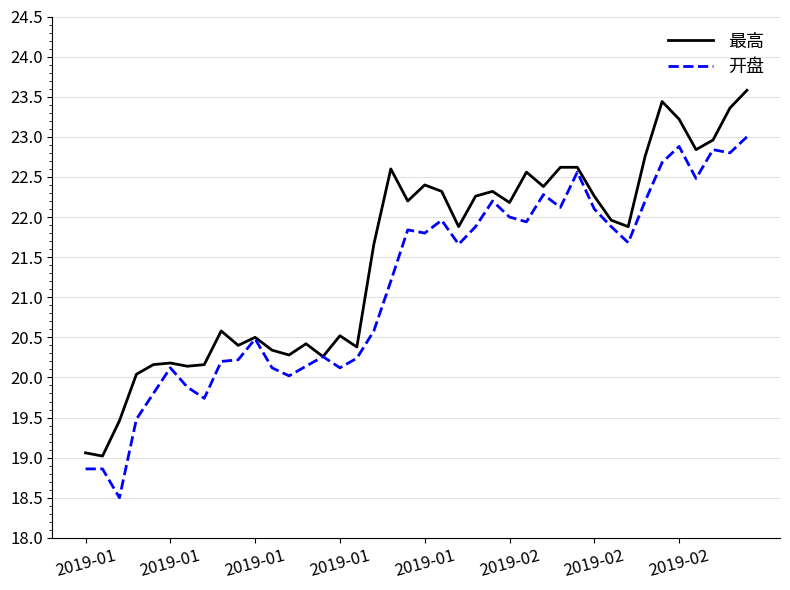

Does the chart have visible grid lines?

Yes